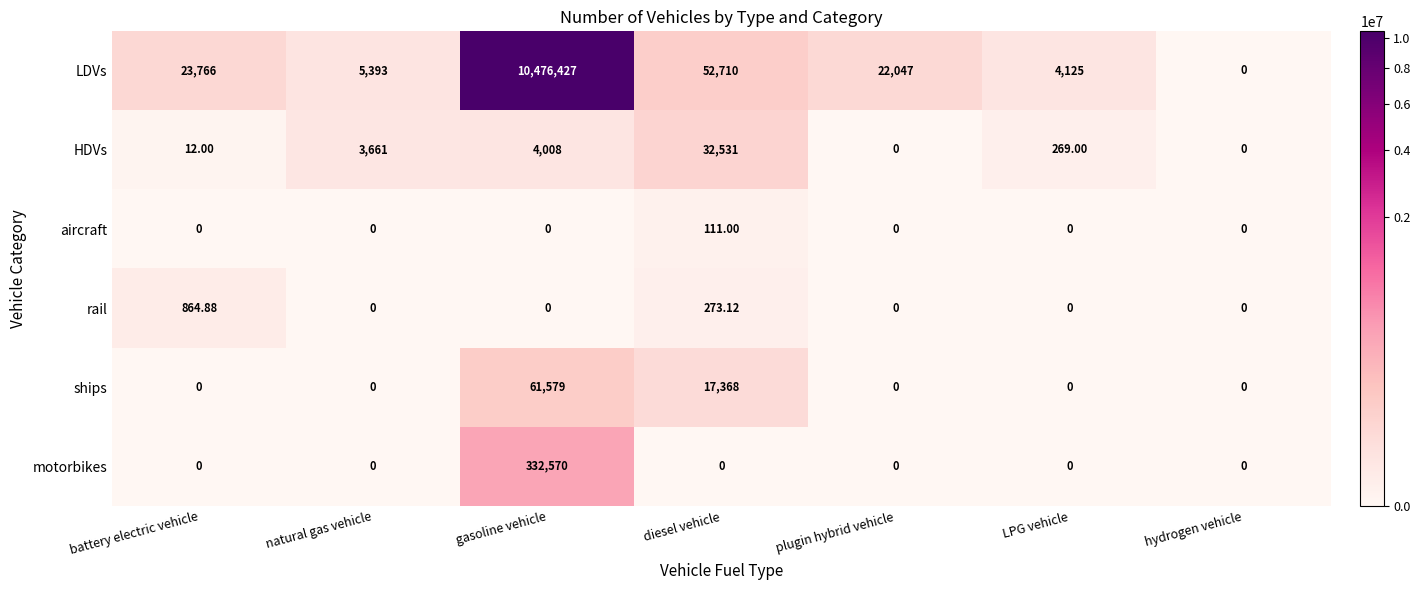

Rank the series by their maximum value, from highest to lowest.

LDVs, motorbikes, ships, HDVs, rail, aircraft